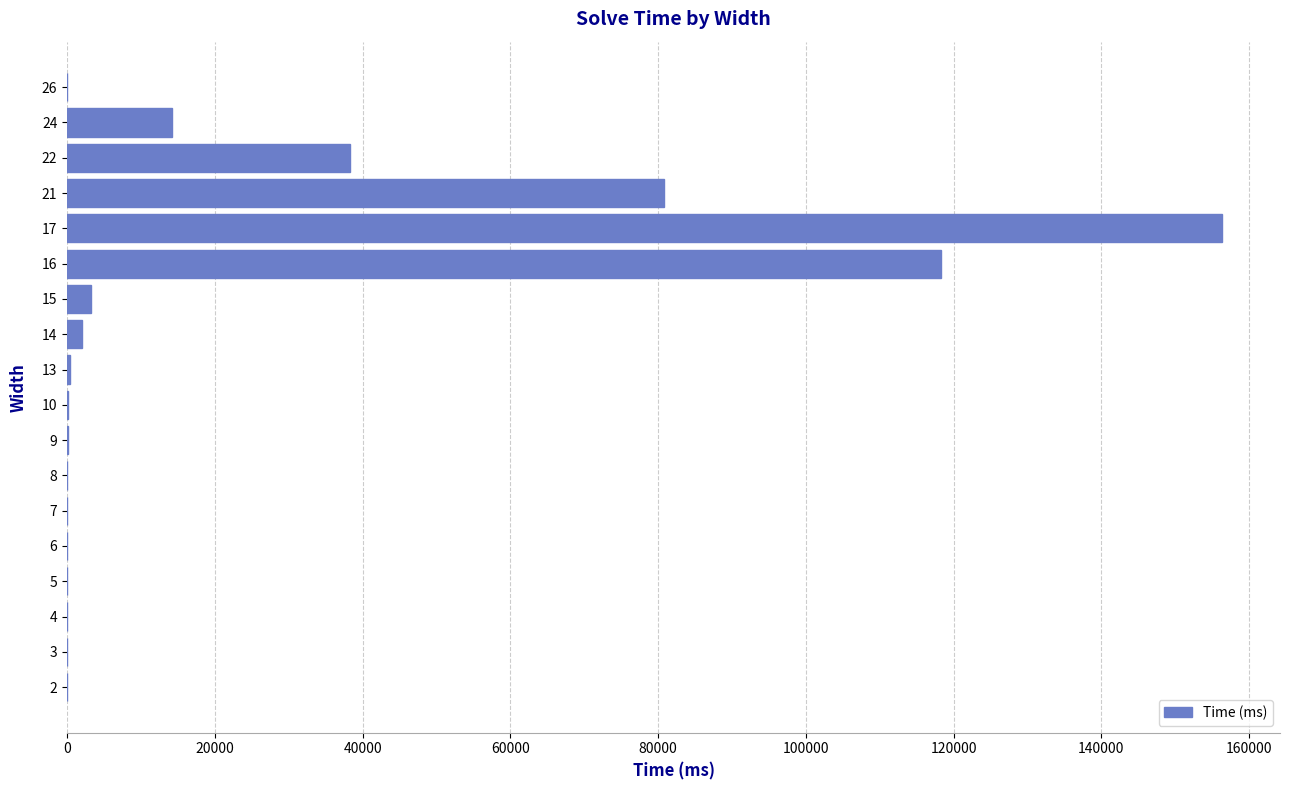

Count the number of data series in this chart.

1